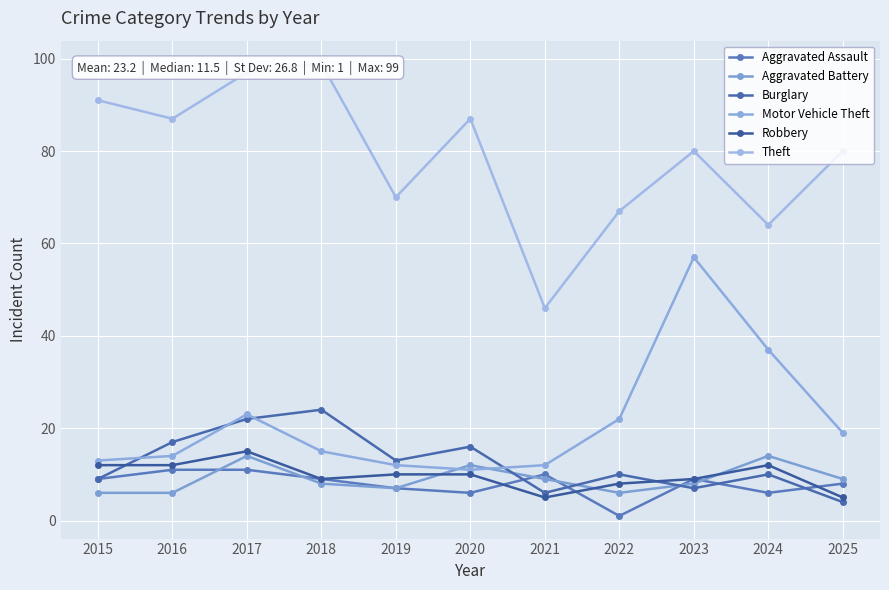

Is this an area chart (filled region under the line)?

No